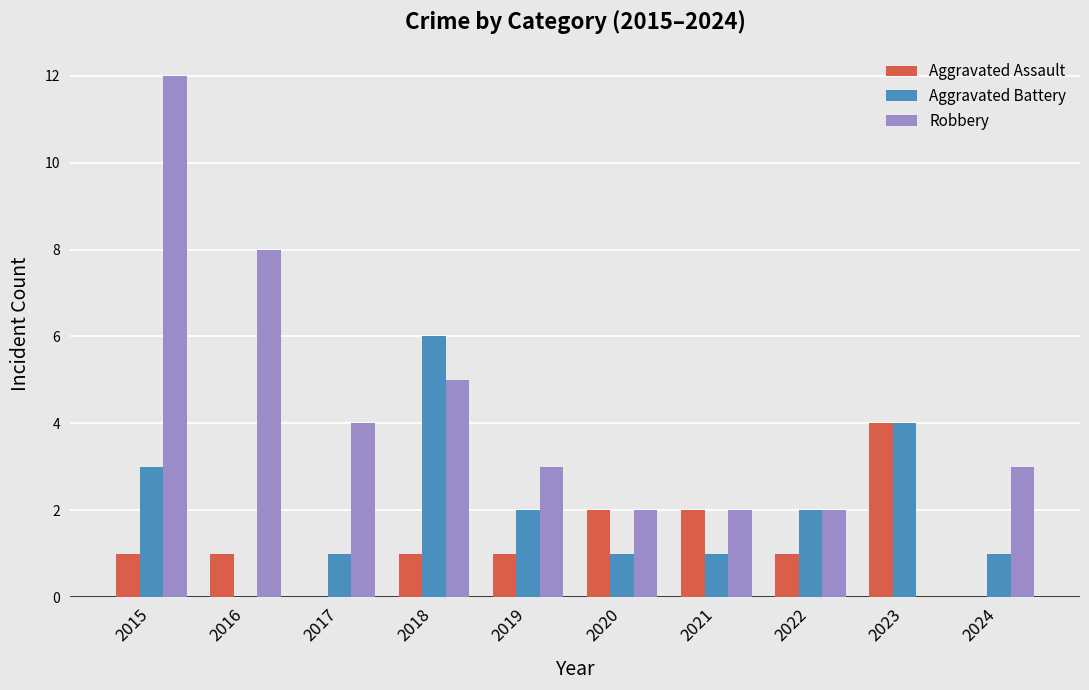

Reading left to right, transcribe all the data shown in this chart.

Aggravated Assault: 2015=1	2016=1	2017=0	2018=1	2019=1	2020=2	2021=2	2022=1	2023=4	2024=0
Aggravated Battery: 2015=3	2016=0	2017=1	2018=6	2019=2	2020=1	2021=1	2022=2	2023=4	2024=1
Robbery: 2015=12	2016=8	2017=4	2018=5	2019=3	2020=2	2021=2	2022=2	2023=0	2024=3